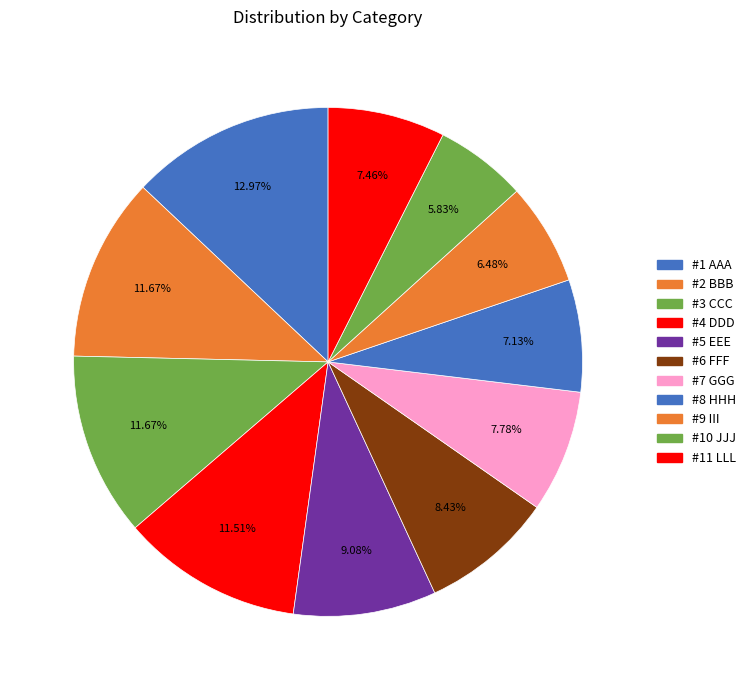

What percentage do #11 LLL and #8 HHH together represent?

14.6%